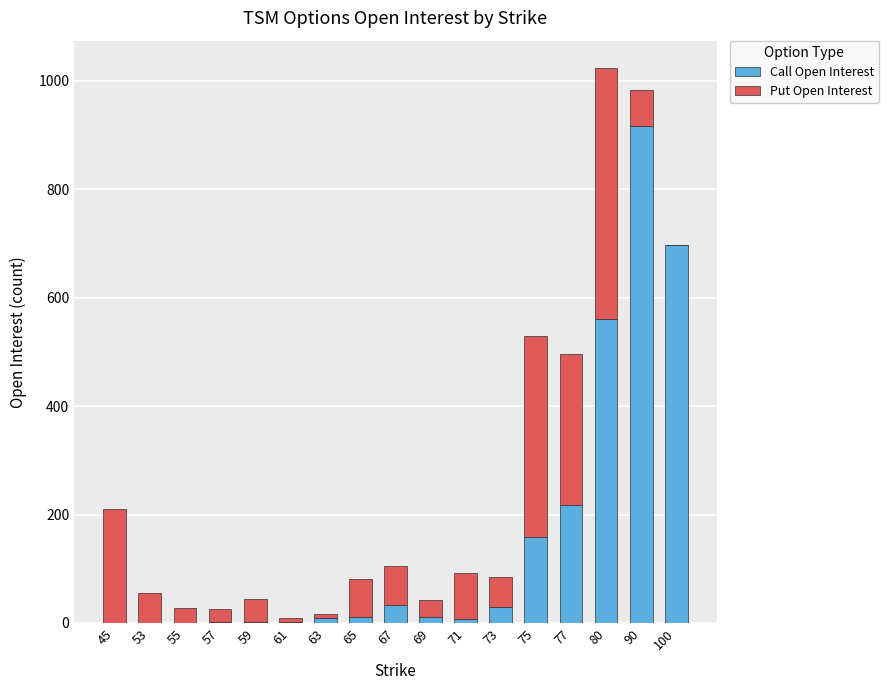

True or false: Call Open Interest has a value of 372 at 77.

False